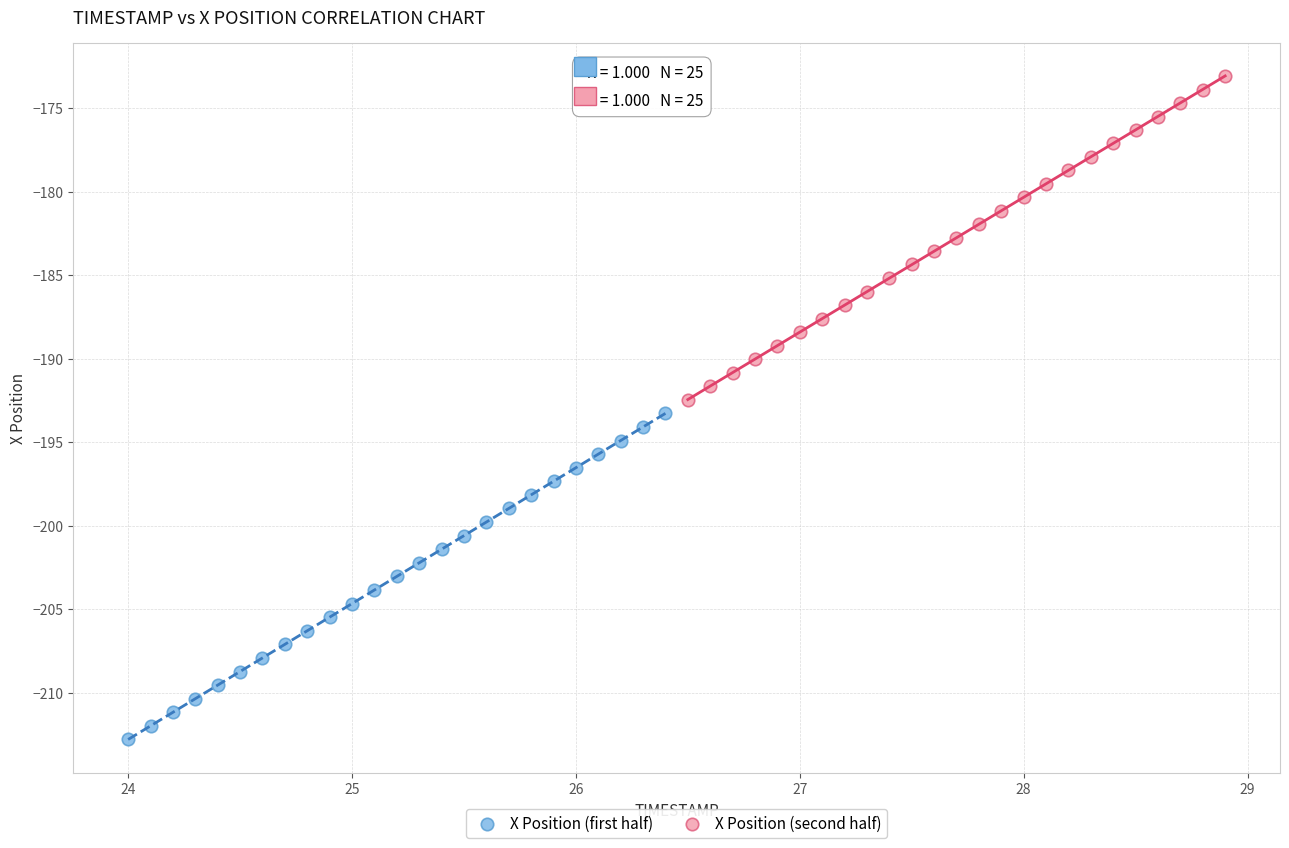

Which series reaches the minimum Y coordinate?

X Position (first half)